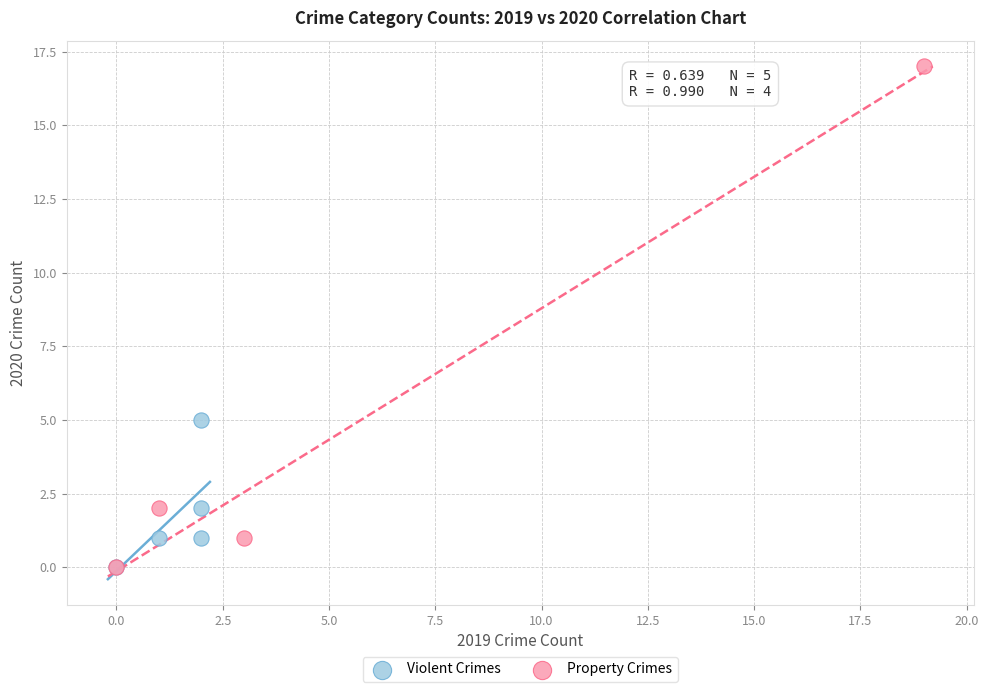

Which series contains the highest Y value?

Property Crimes